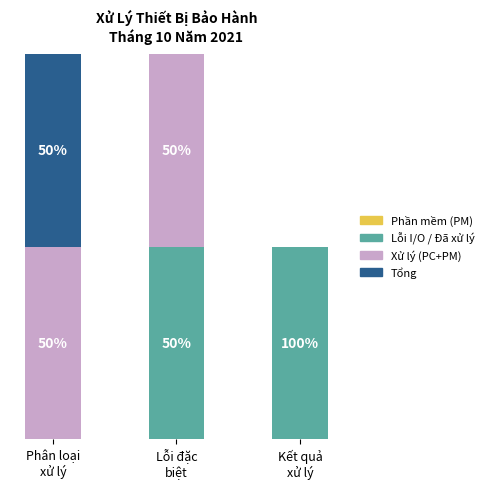

What position from the right is Kết quả
xử lý?

1